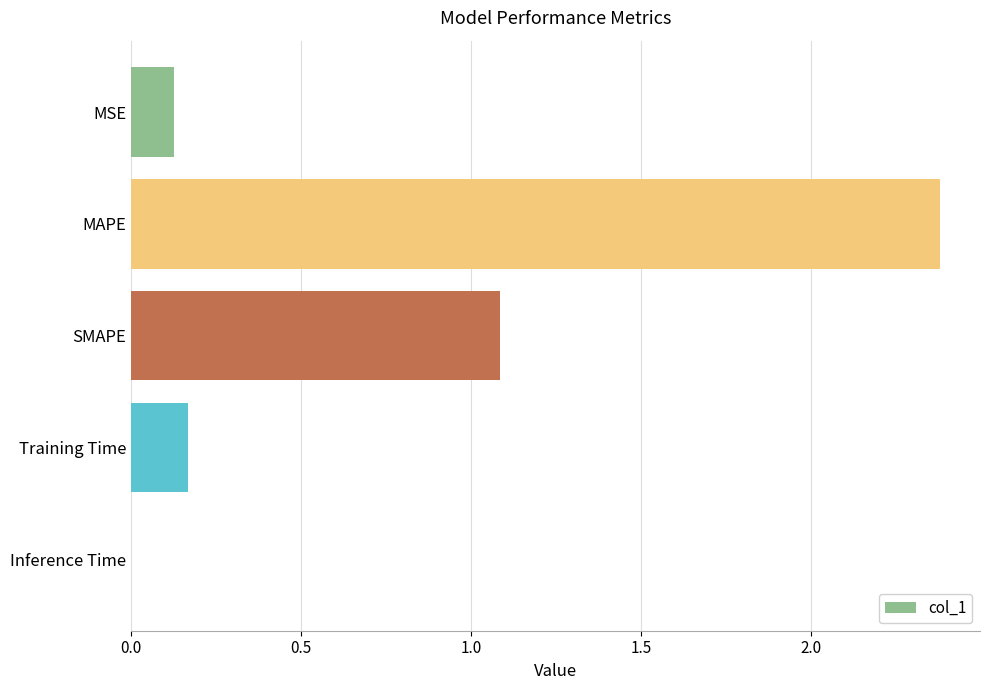

The value at SMAPE is 1.1. True or false?

True